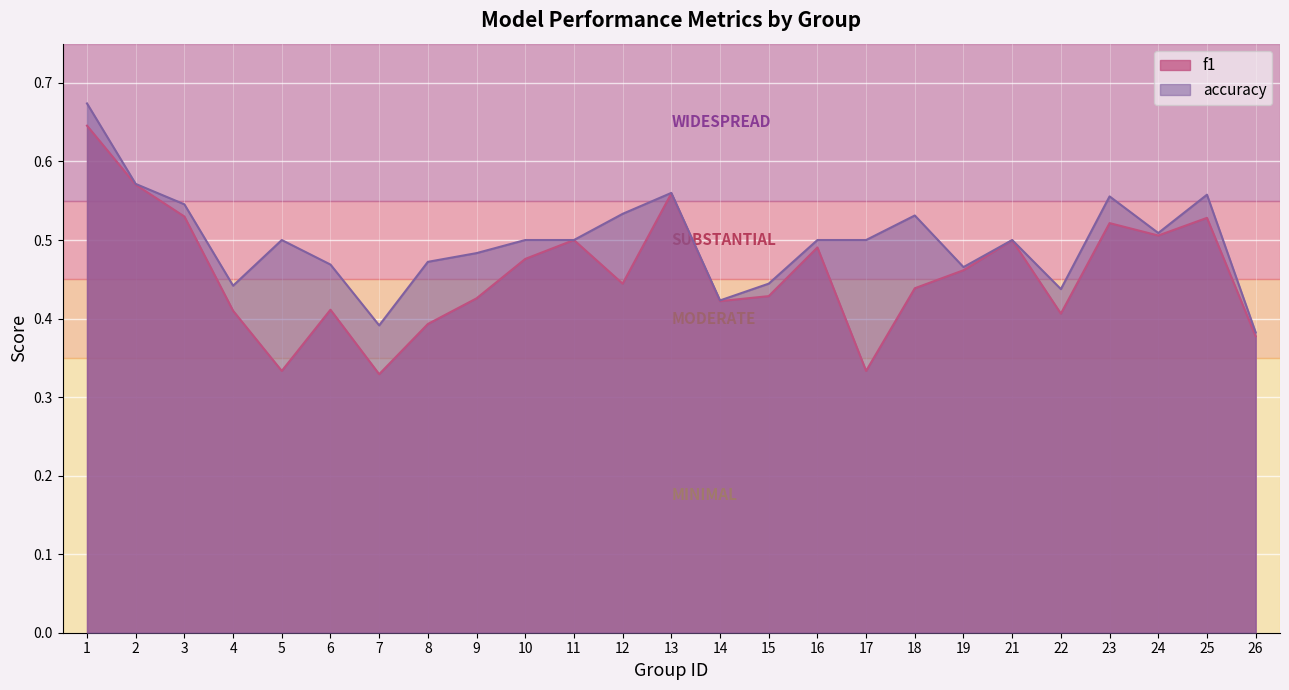

List the labels in order of f1 value, smallest first.

7, 5, 17, 26, 8, 22, 4, 6, 14, 9, 15, 18, 12, 19, 10, 16, 21, 11, 24, 23, 25, 3, 13, 2, 1